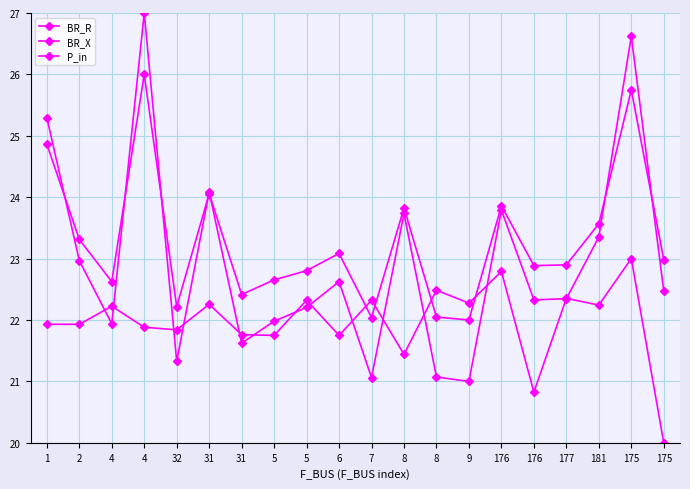

How many values in the P_in series exceed 22?

10